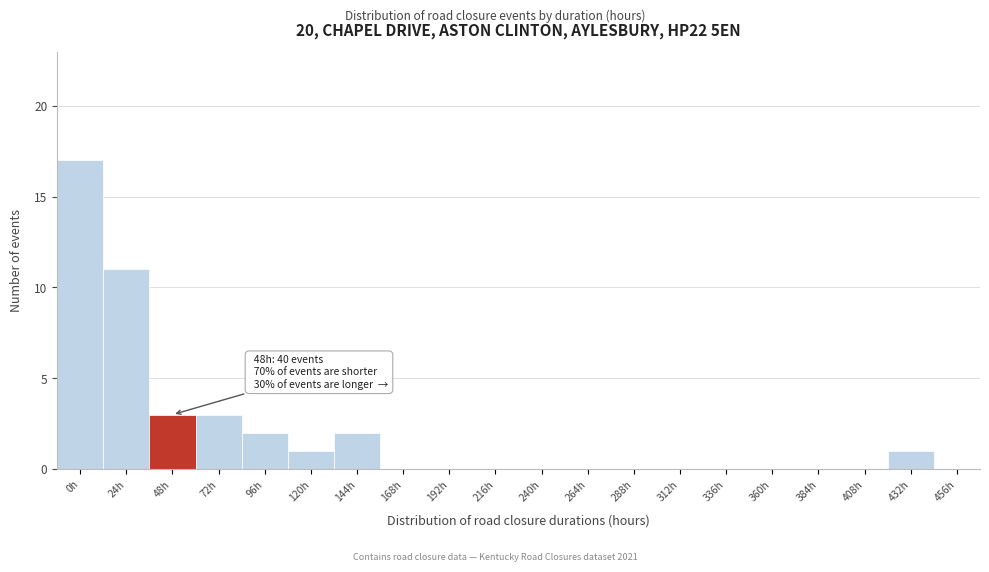

Reading left to right, extract all data points from this chart.

0h=17	24h=11	48h=3	72h=3	96h=2	120h=1	144h=2	168h=0	192h=0	216h=0	240h=0	264h=0	288h=0	312h=0	336h=0	360h=0	384h=0	408h=0	432h=1	456h=0